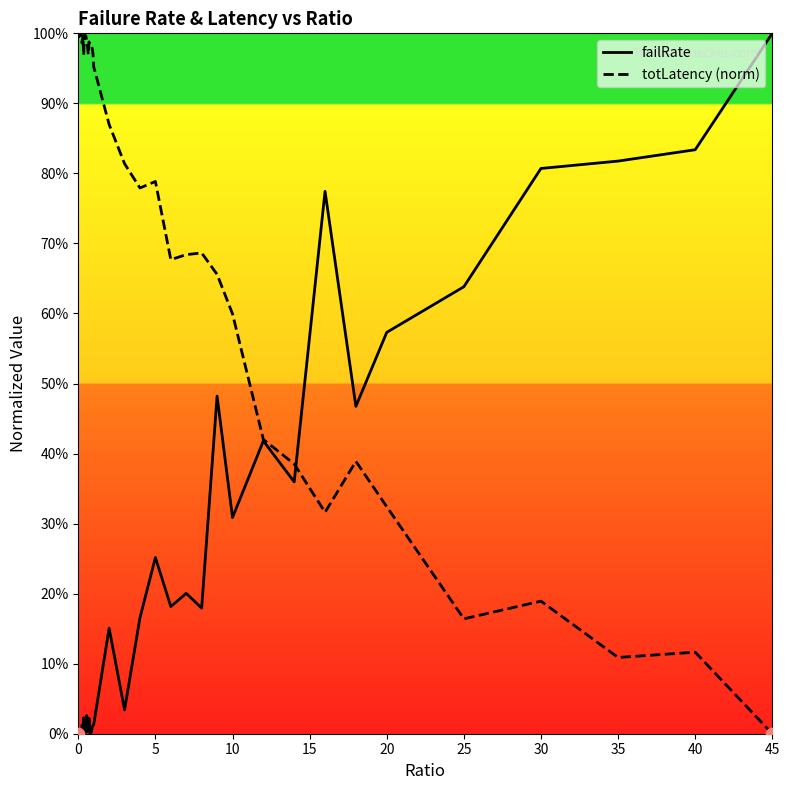

Which series has the largest total across all categories?

totLatency (norm)